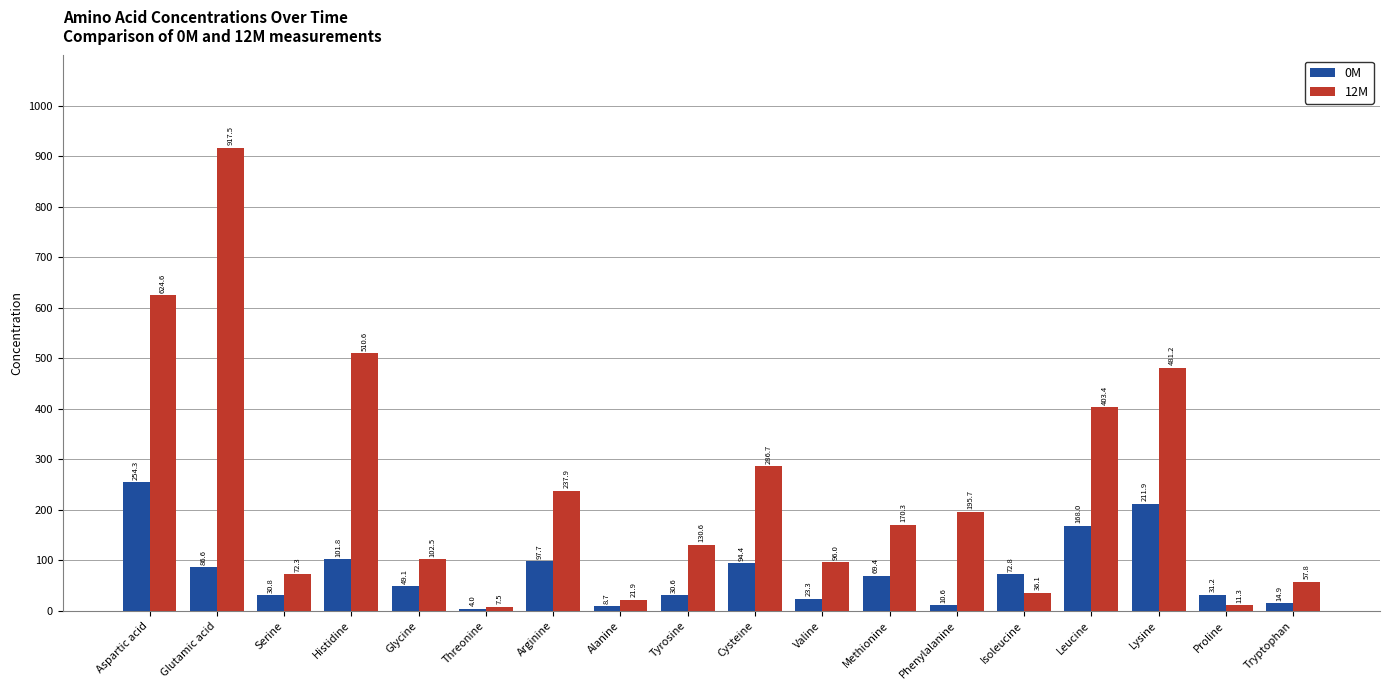

Which series changed the most between Threonine and Lysine?

12M